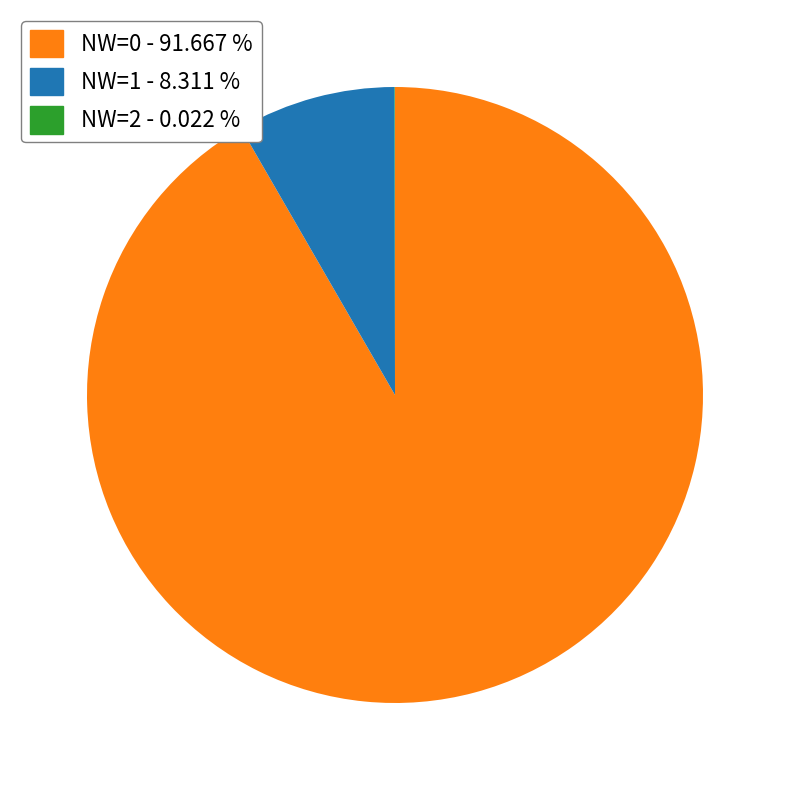

Combined, do NW=1 and NW=0 account for over 50%?

Yes